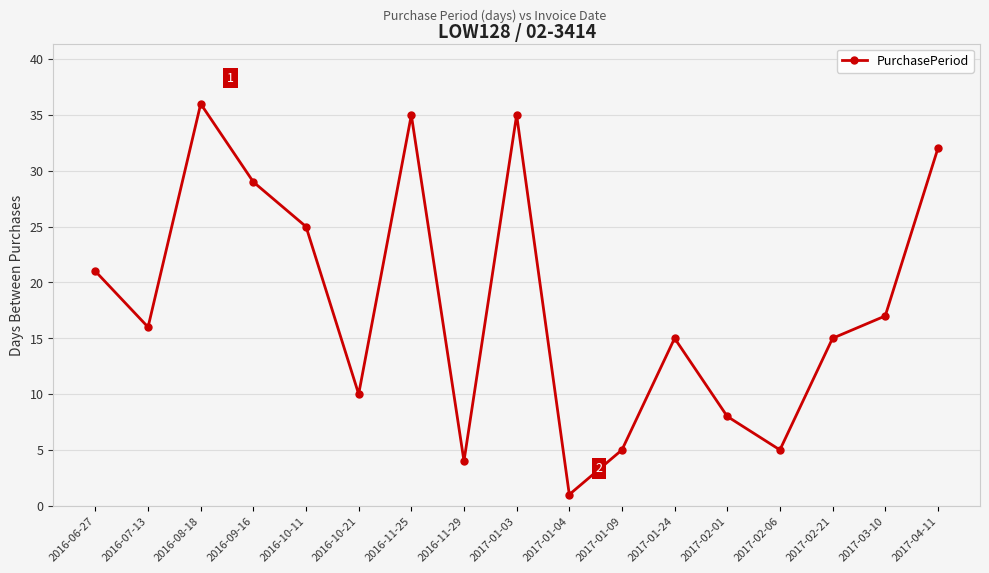

What is the difference between the maximum and second lowest values?

32